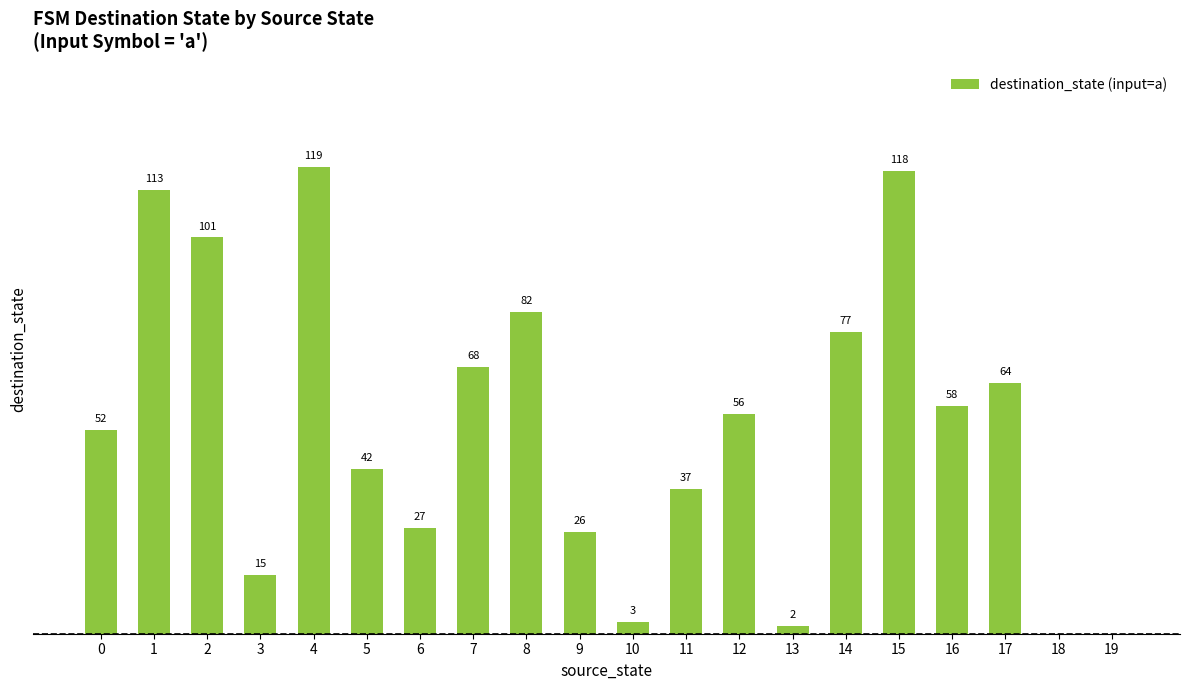

How many values are below 56?

10